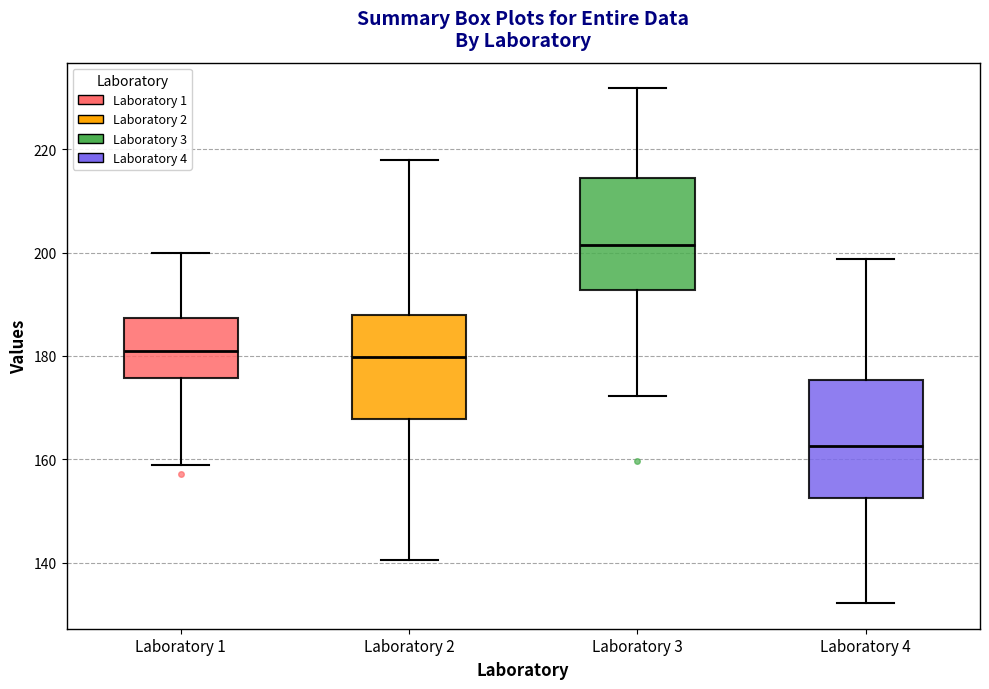

Where does the upper whisker of the box for Laboratory 2 end on the y-axis? The values are not printed on the chart, so give them approximately, as read against the axis.

218